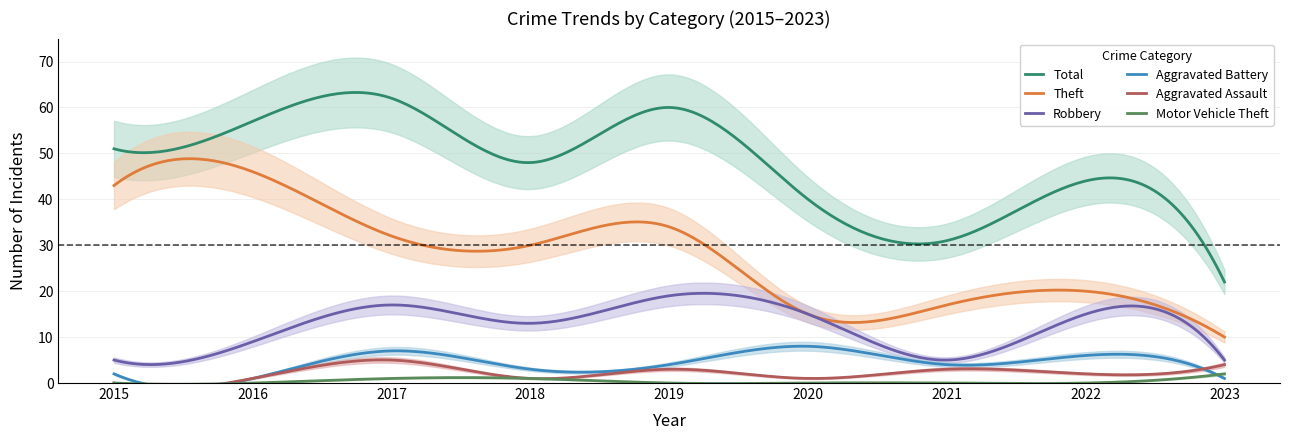

At how many categories does at least one series exceed 53?

3